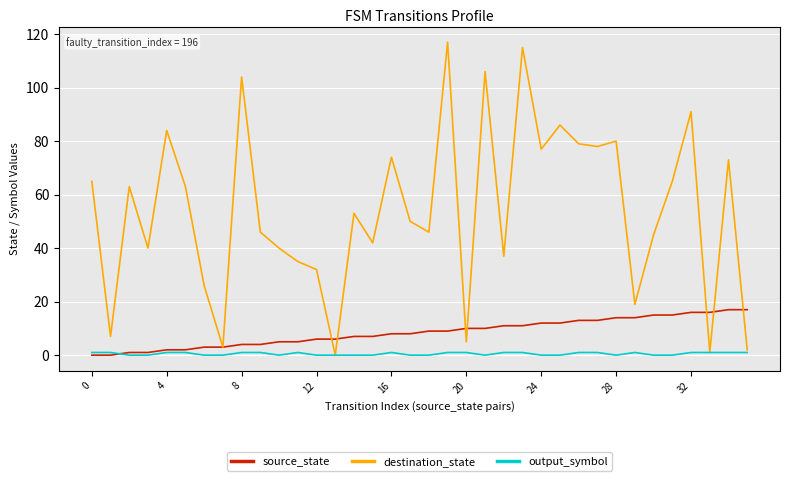

Reading left to right, what are all the values shown in this chart?

source_state: 0	0	1	1	2	2	3	3	4	4	5	5	6	6	7	7	8	8	9	9	10	10	11	11	12	12	13	13	14	14	15	15	16	16	17	17
destination_state: 65	7	63	40	84	63	26	3	104	46	40	35	32	0	53	42	74	50	46	117	5	106	37	115	77	86	79	78	80	19	45	65	91	1	73	2
output_symbol: 1	1	0	0	1	1	0	0	1	1	0	1	0	0	0	0	1	0	0	1	1	0	1	1	0	0	1	1	0	1	0	0	1	1	1	1